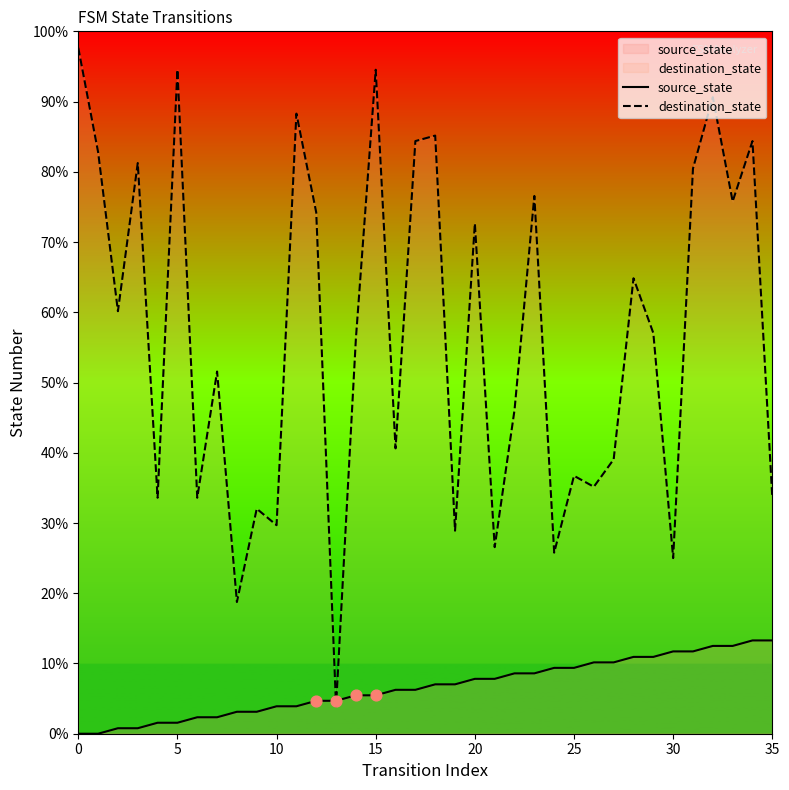

At how many categories does at least one series exceed 4?

36